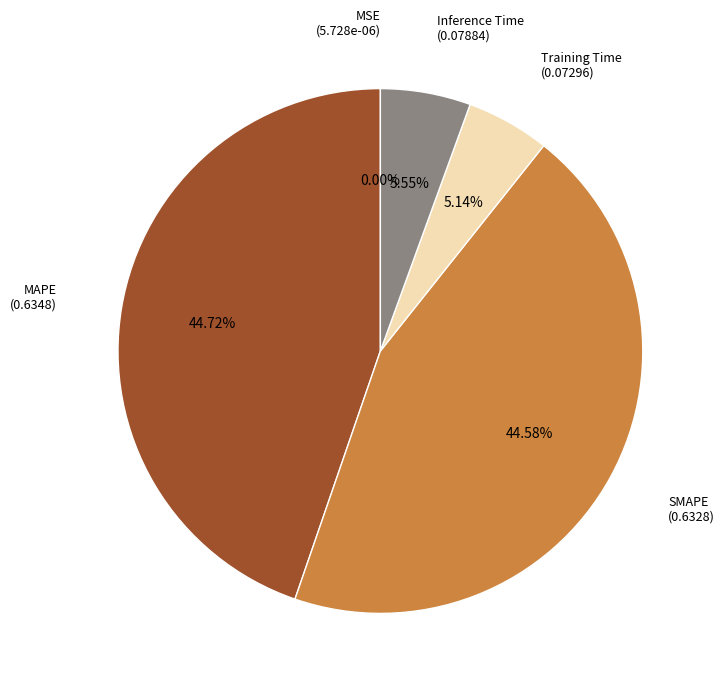

Is there a majority slice in this chart?

No